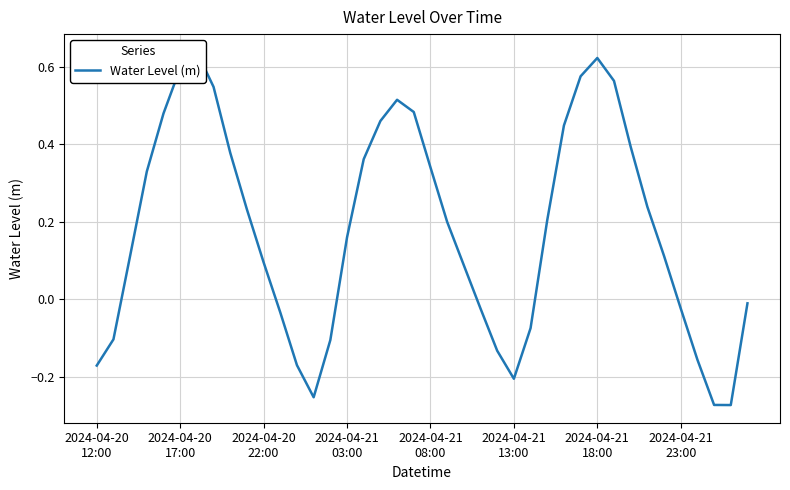

What position from the left is 2024-04-21
03:00?

4